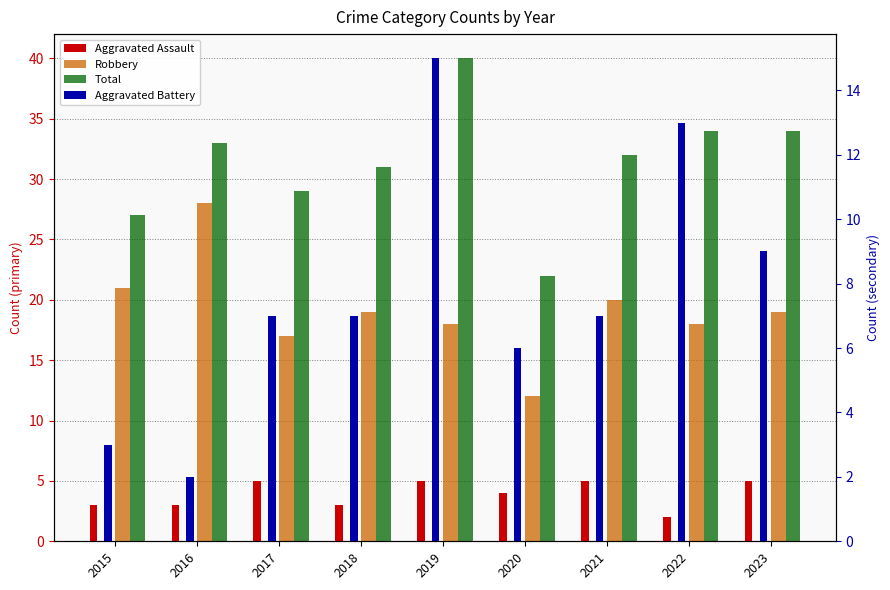

Which series has the largest total across all categories?

Total